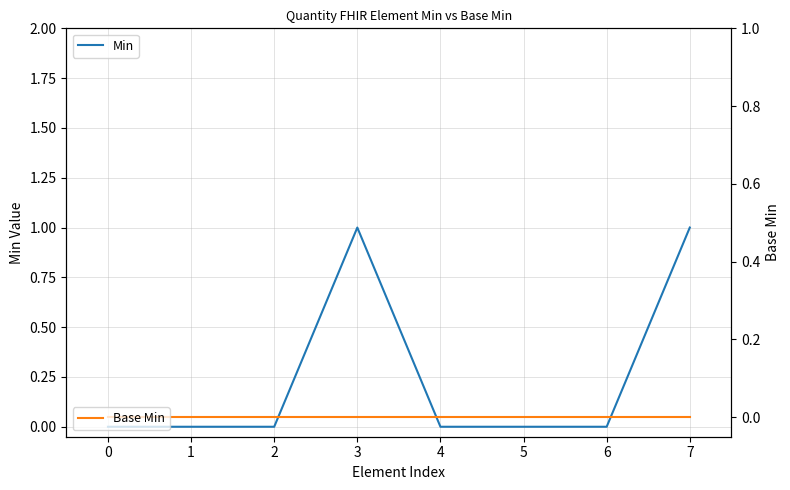

Which series changed the most between 2 and 6?

Min